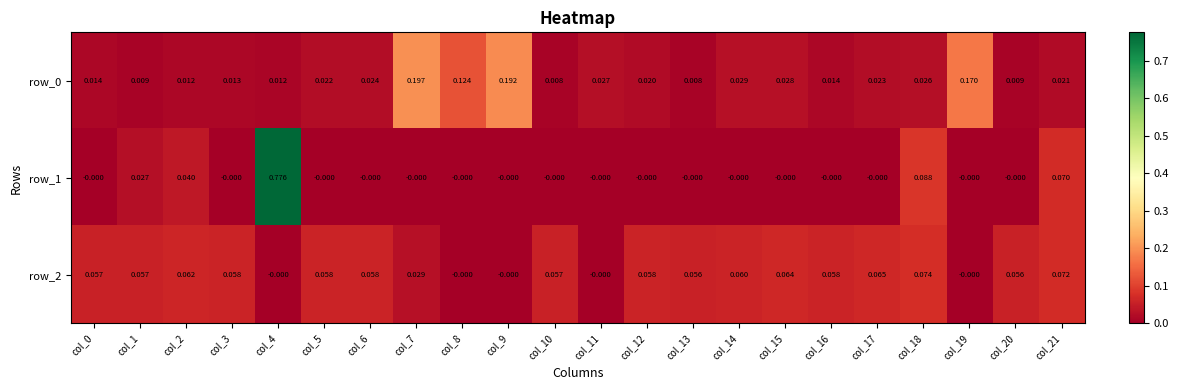

How many data points in row_2 are above 0?

17